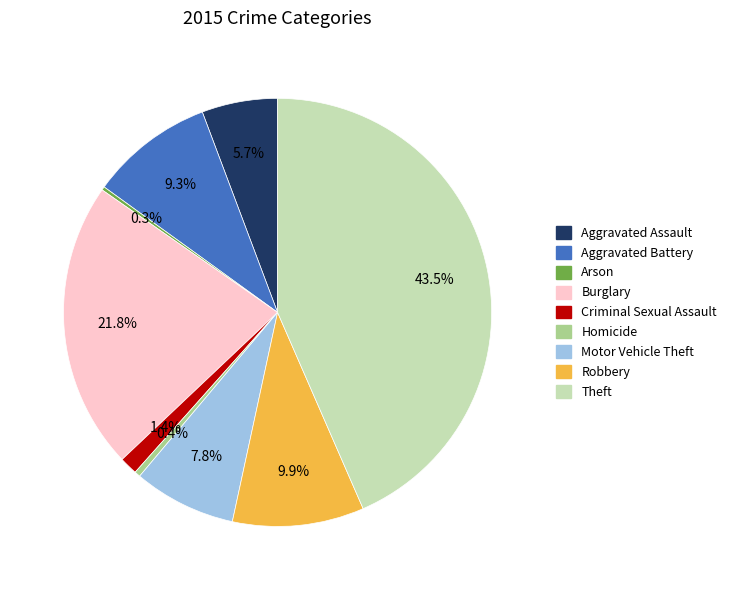

What is the ratio of the value at Burglary to the value at Motor Vehicle Theft?

2.8